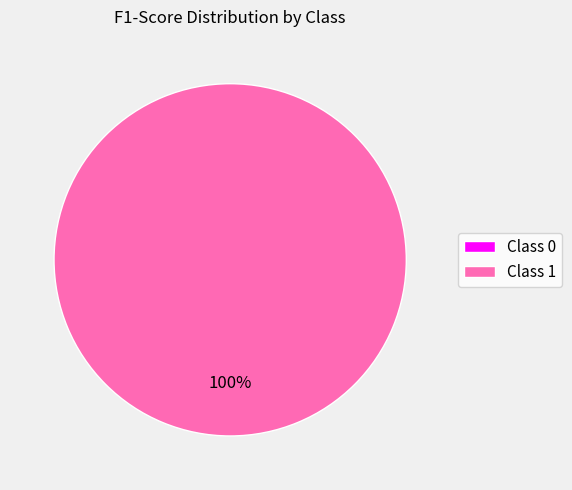

What is the change in value from 0 to 1?

+0.1